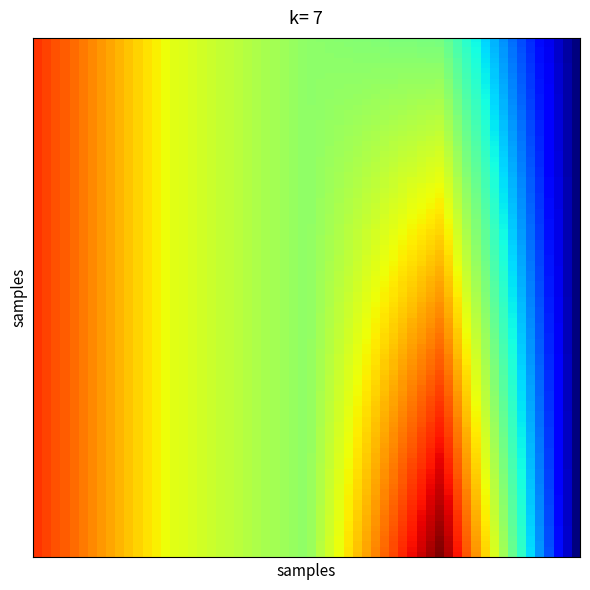

Reading left to right, what are all the values shown in this chart?

163	136	133	139	104	160	155	160